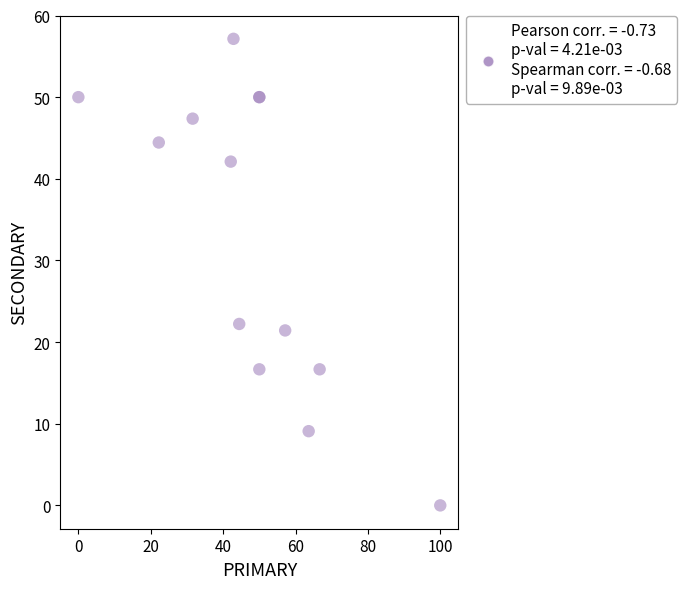

What Y value in the scatter plot is closest to 28?

22.2